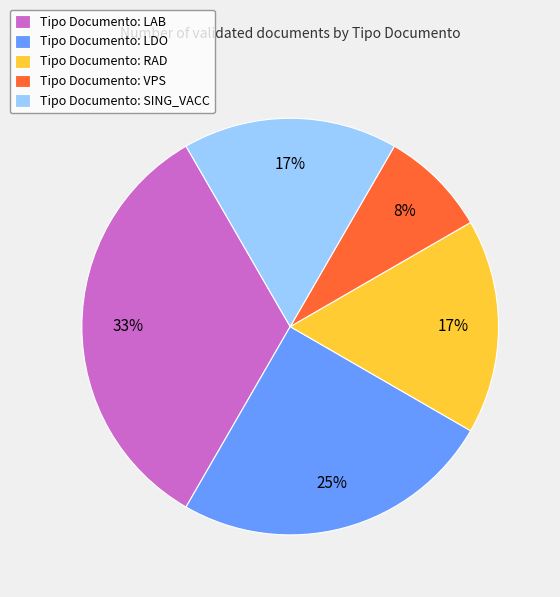

What is the ratio of the value at Tipo Documento: VPS to the value at Tipo Documento: SING_VACC?

0.5